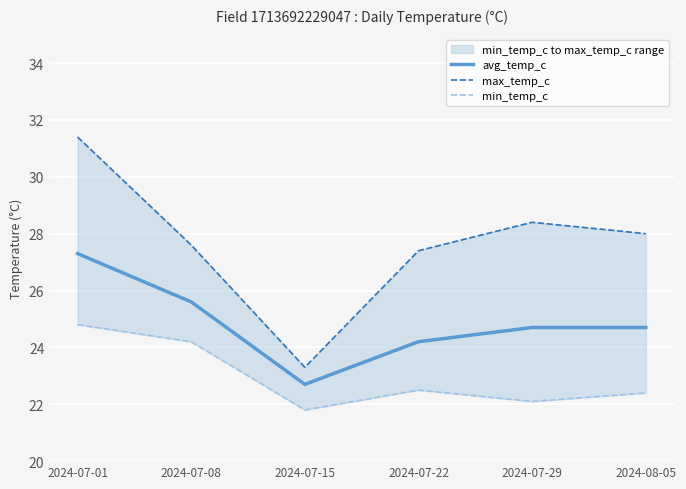

True or false: max_temp_c and min_temp_c cross at least once.

False